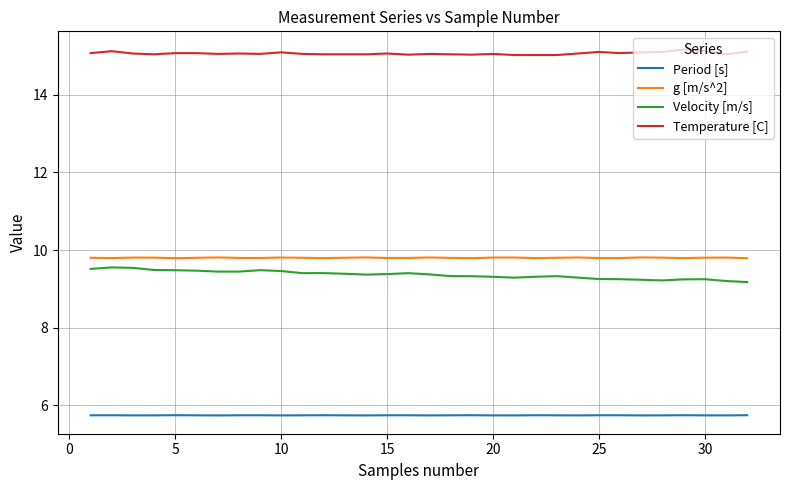

Which series has the largest total across all categories?

Temperature [C]